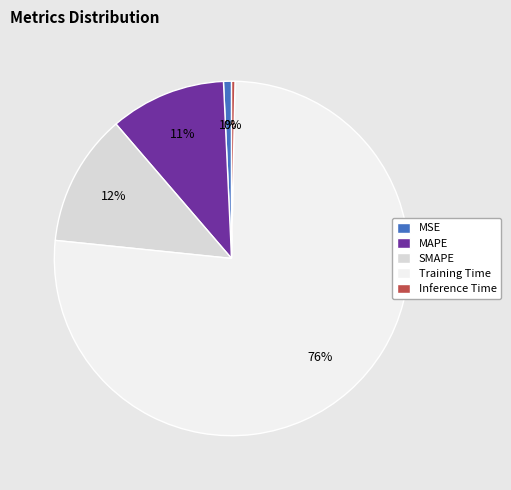

To the nearest percent, what is the difference between the Training Time and Inference Time slice percentages?

76%